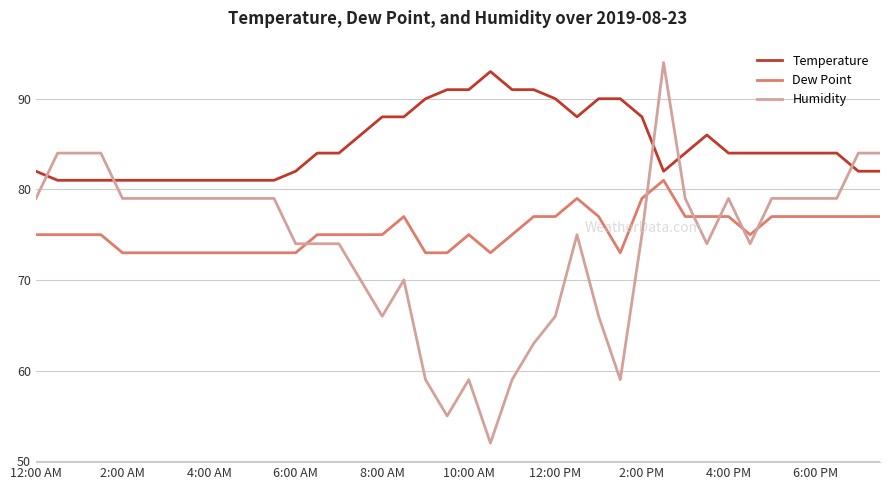

Which series has the largest total across all categories?

Temperature